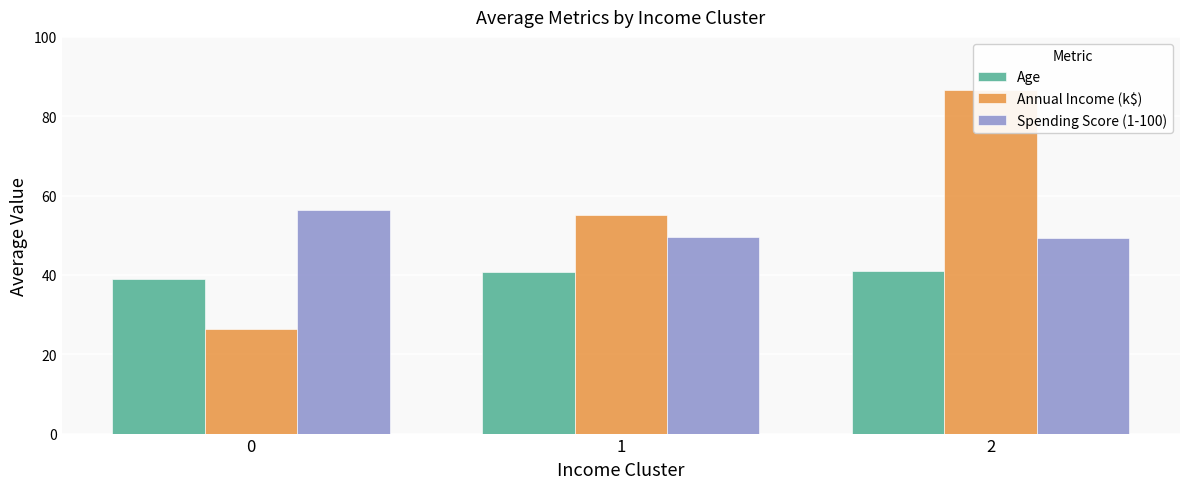

What is the difference between the highest and lowest values at 1?

14.4